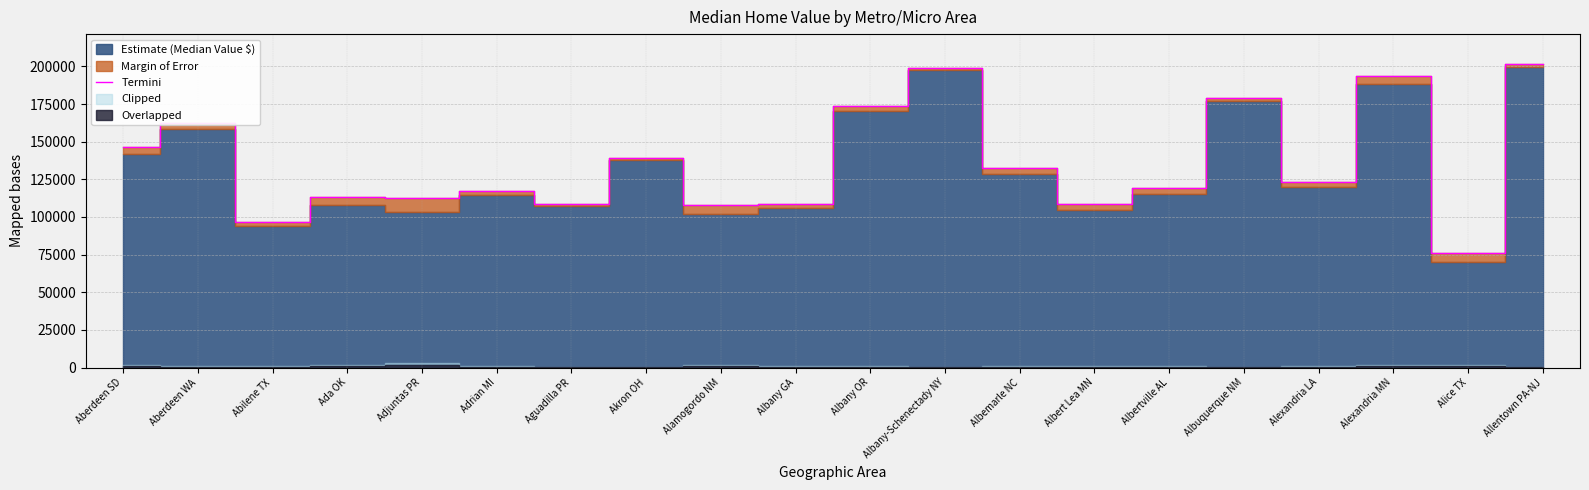

What is the difference between the maximum and minimum values?

124916